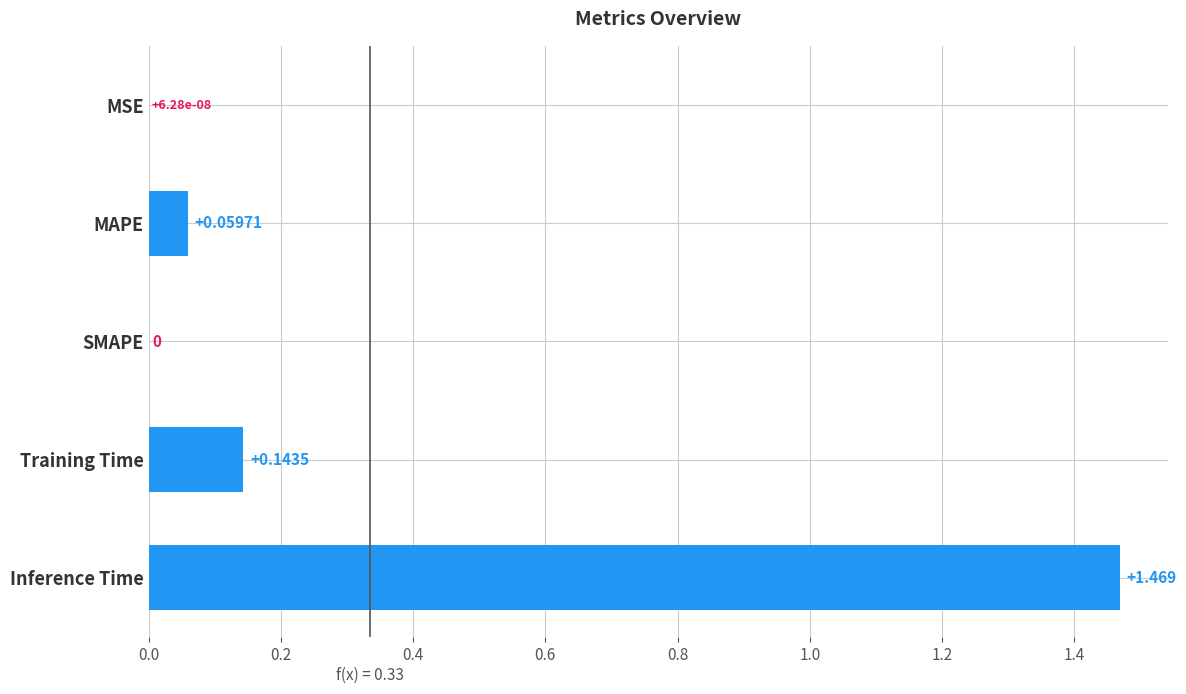

How many categories are shown in the chart?

5